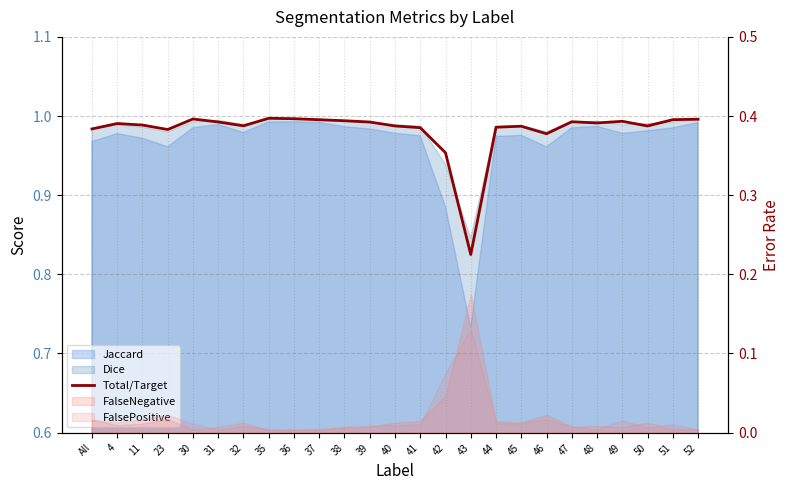

What is the value of the 5th point from the left?

1.0